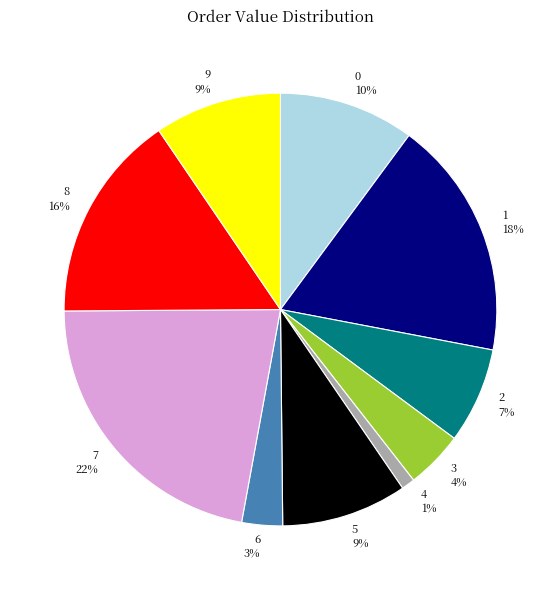

Which slice is the smallest?

4